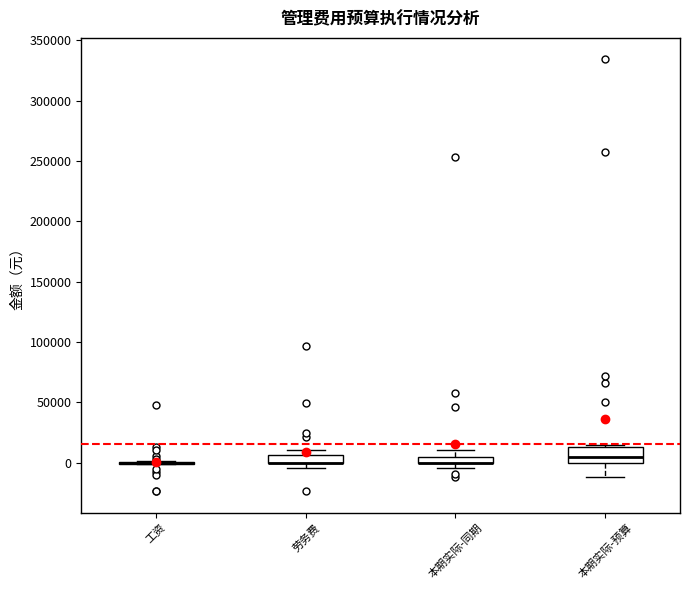

Comparing the boxes themselves (not the whiskers), which one is the tallest?

本期实际-预算